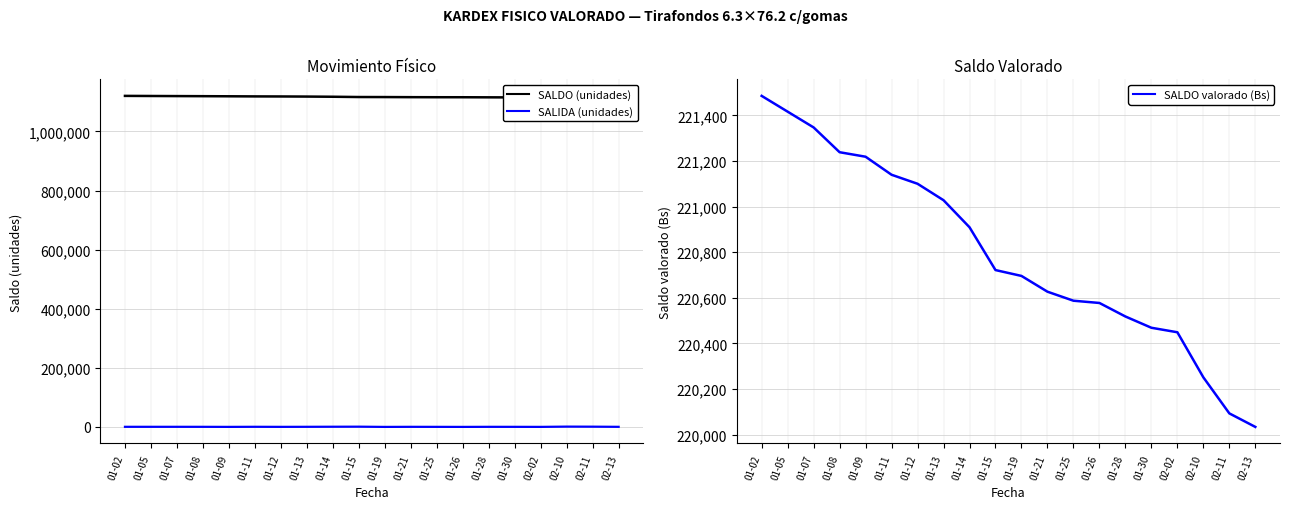

Which category has the lowest value across all series?

01-19